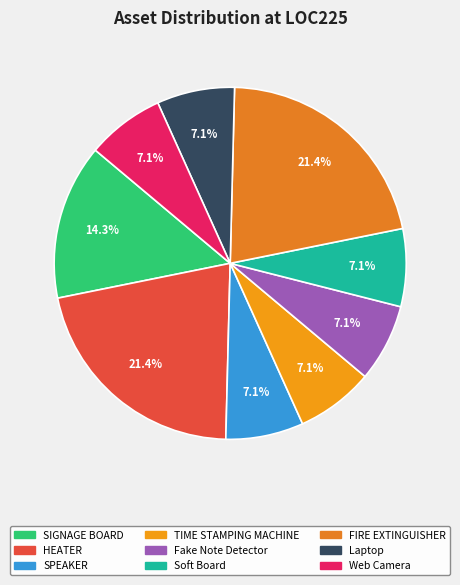

What is the change in value from SIGNAGE BOARD to FIRE EXTINGUISHER?

+1